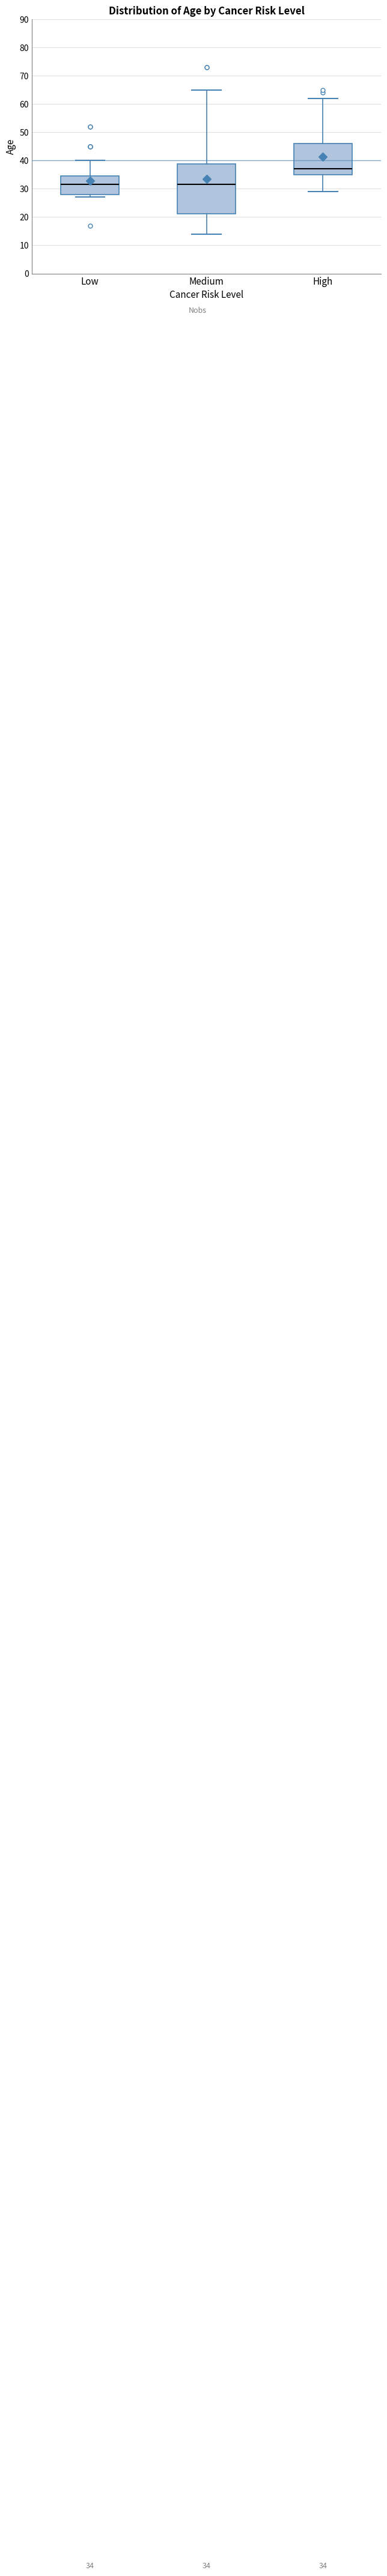

Comparing the boxes themselves (not the whiskers), which one is the tallest?

Medium